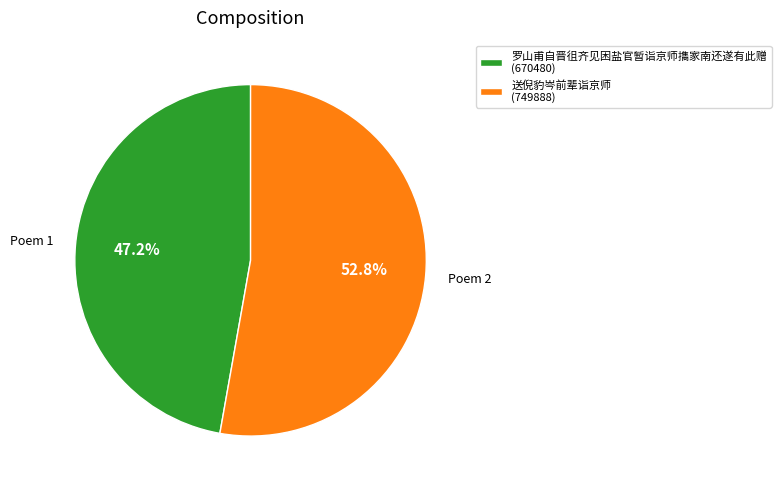

Which category has the biggest portion of the pie?

送倪豹岑前辈诣京师